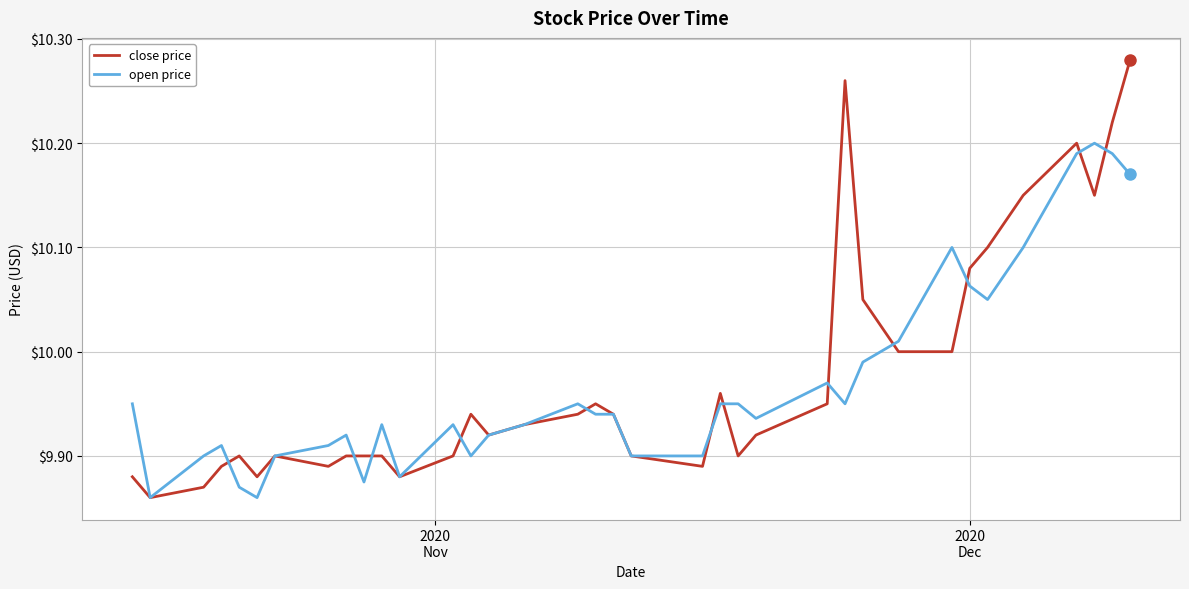

List the series in order of their peak value, lowest first.

open price, close price